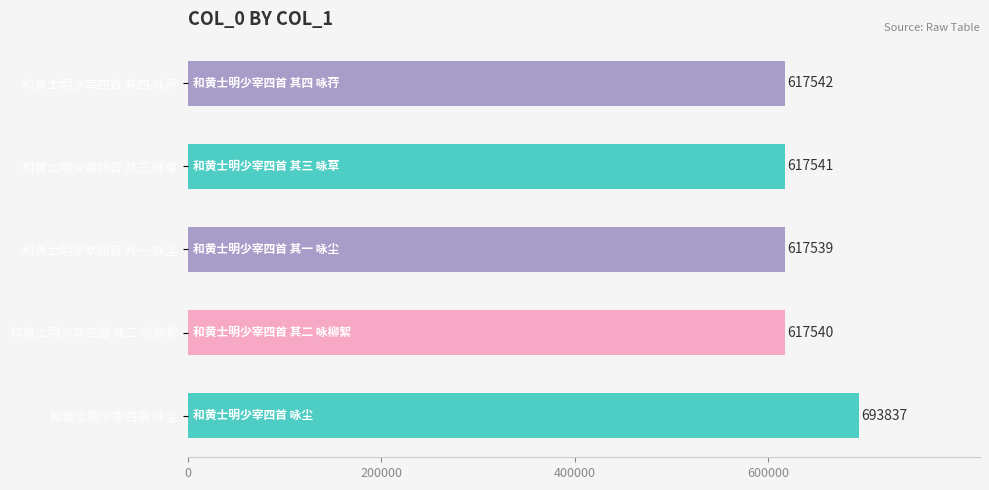

True or false: the data shows 170741 at 和黄士明少宰四首 其一 咏尘.

False